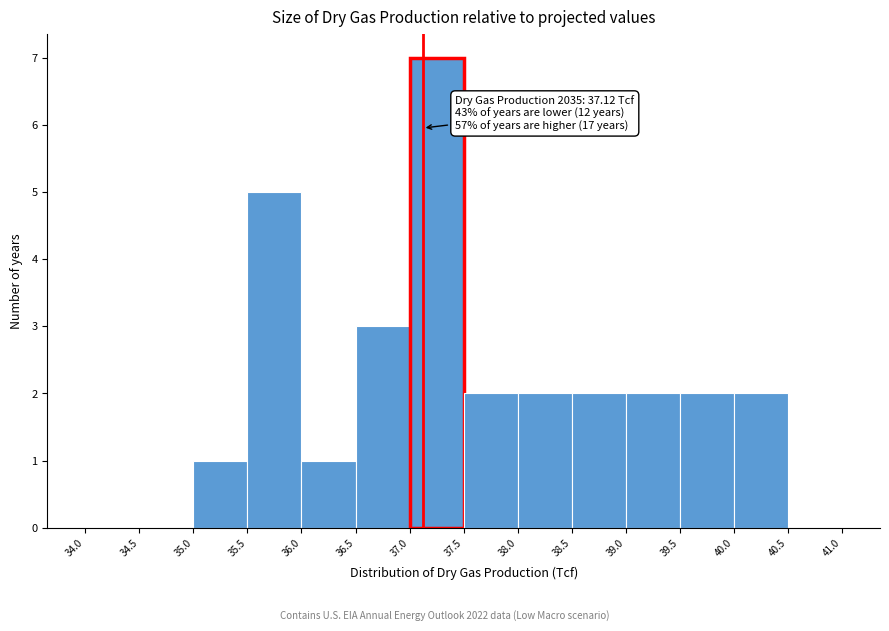

Over which range of the x-axis is the bar tallest?

37.0 to 37.5